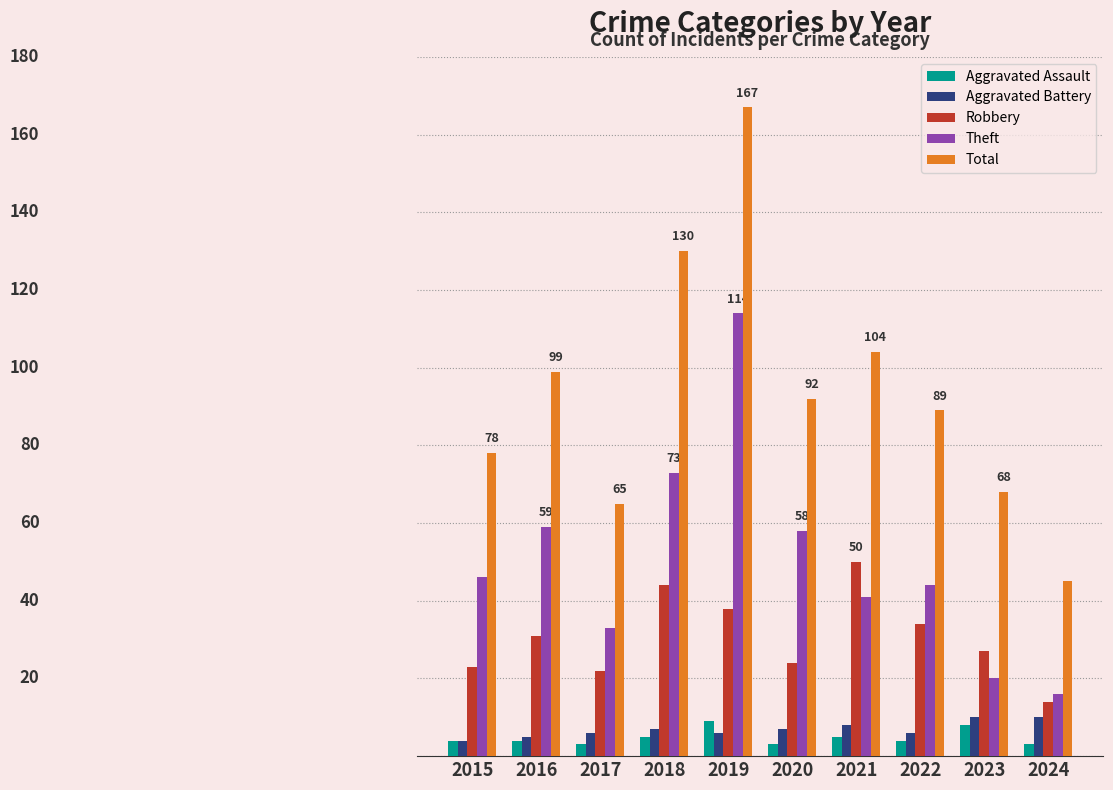

What is the average value of the Aggravated Assault series?

5